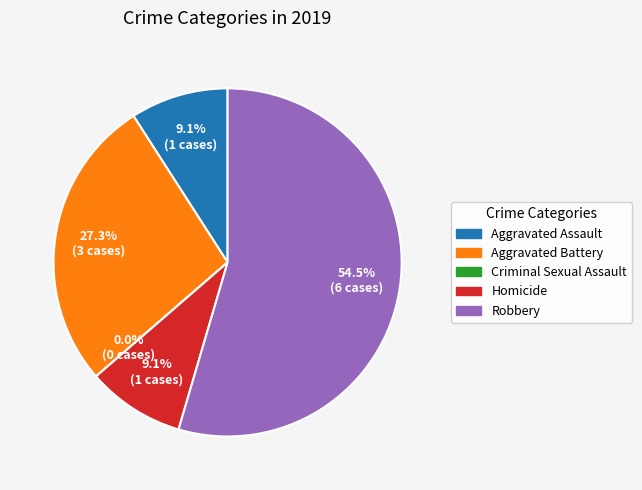

Which slice is the smallest?

Criminal Sexual Assault